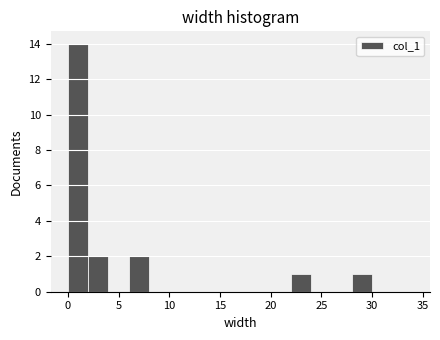

Which range on the x-axis has the tallest bar?

0 to 2